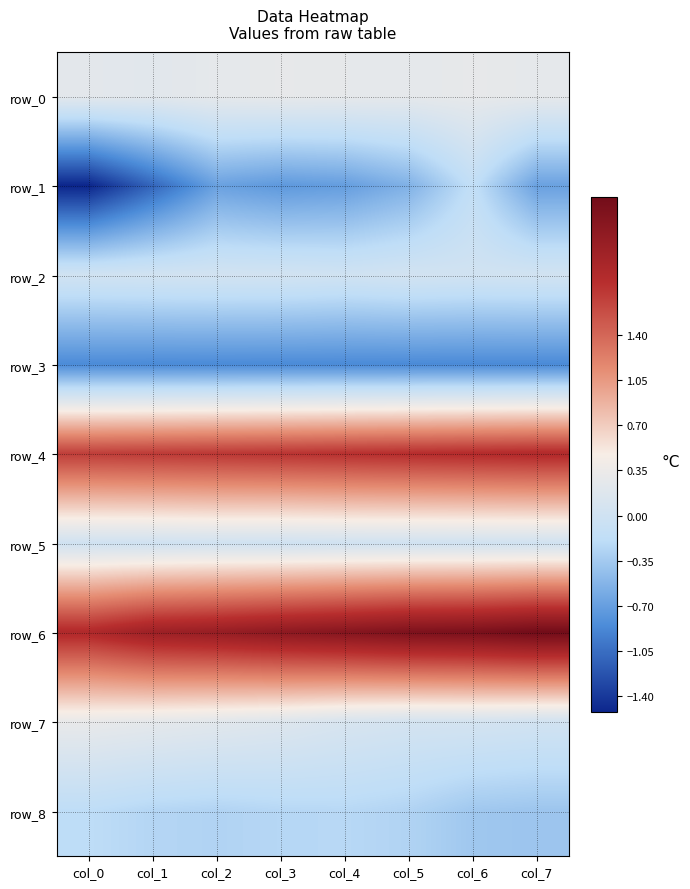

How many distinct data groups are displayed?

9